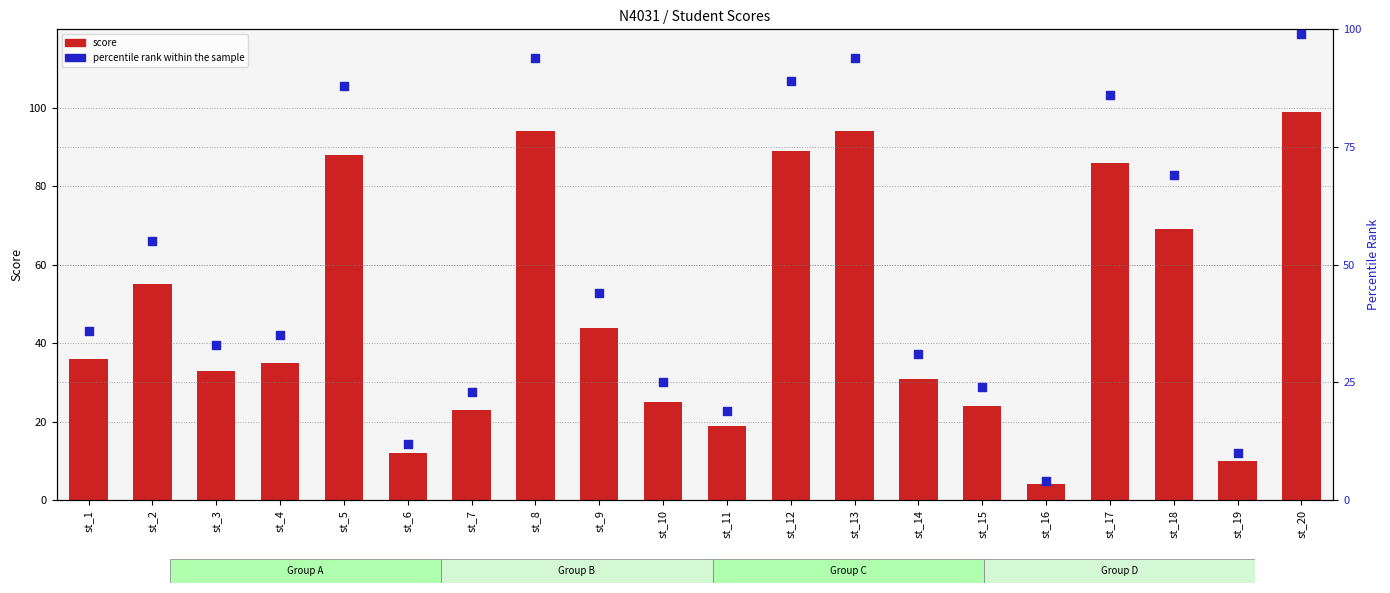

Is the value of percentile rank within the sample at st_2 greater than the value of score at st_18?

No